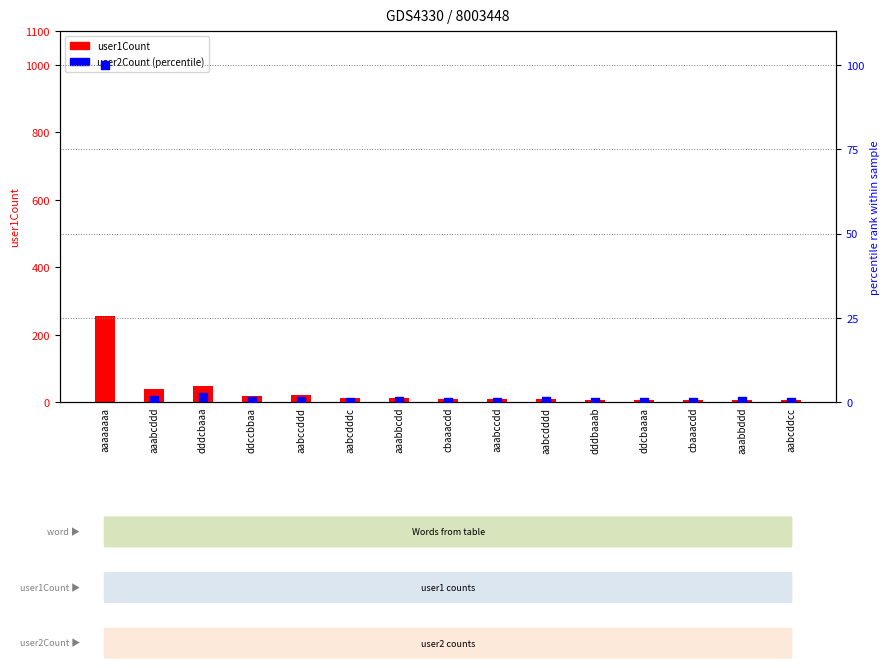

At which category is the sum across all series the highest?

aaaaaaaa